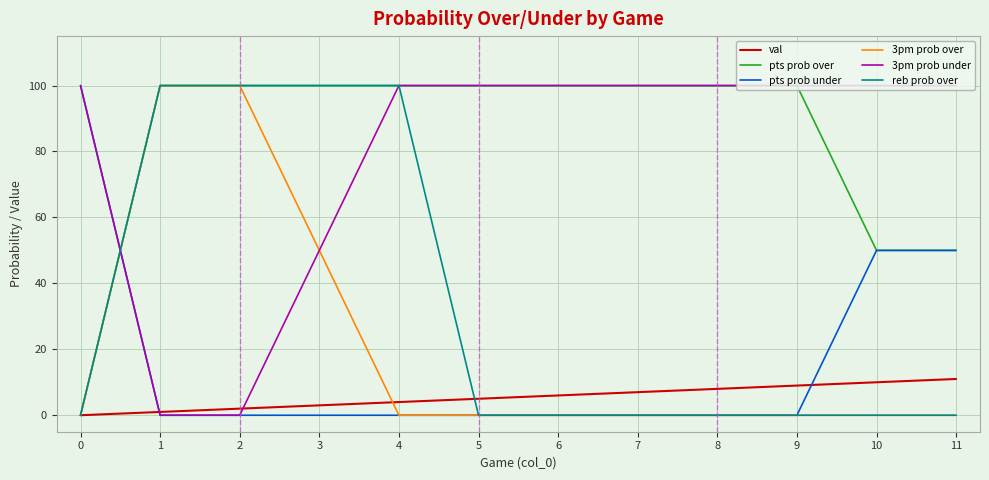

True or false: pts prob over has a value of 65 at 2.

False